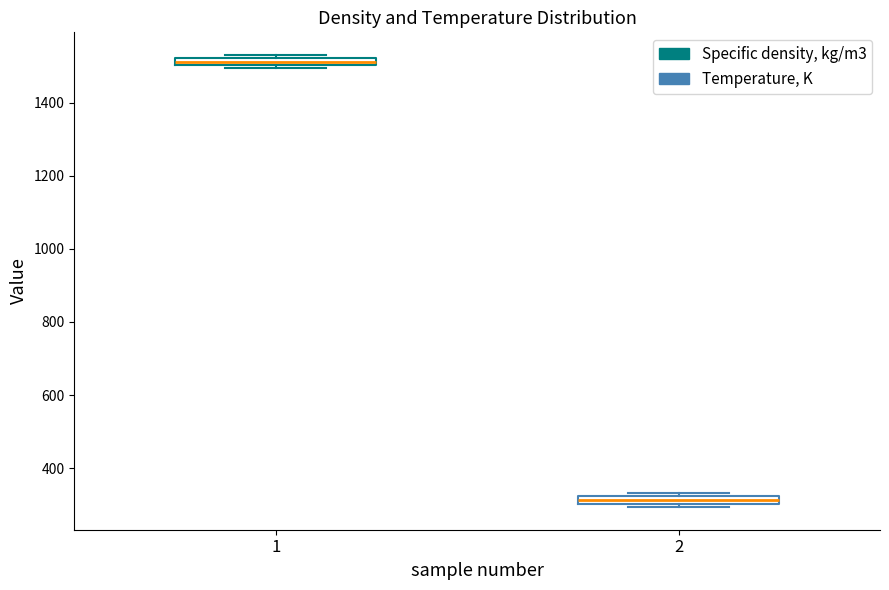

Which box has the lowest median line?

2